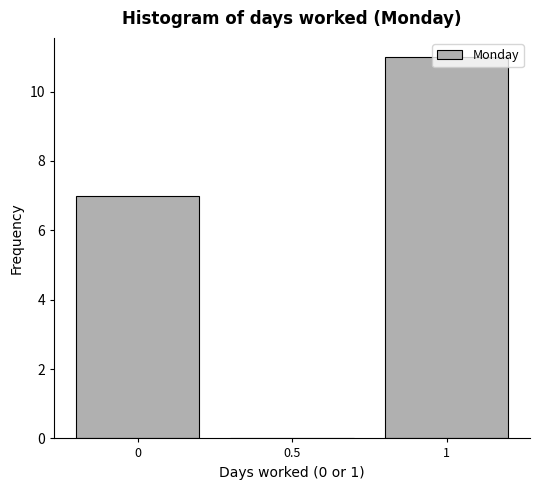

What is the sum of all values?

18